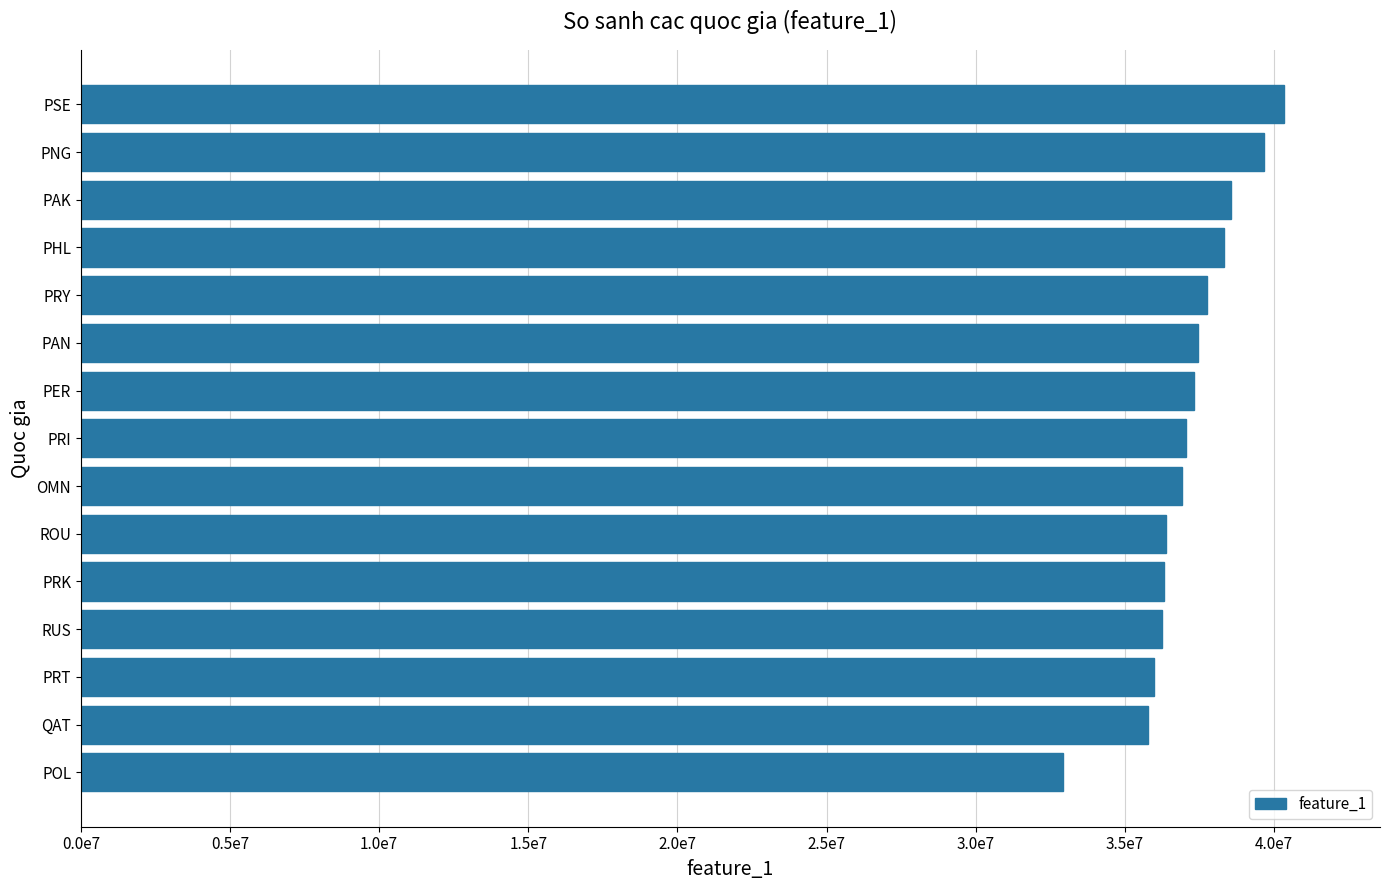

Does the chart contain stacked bars?

No